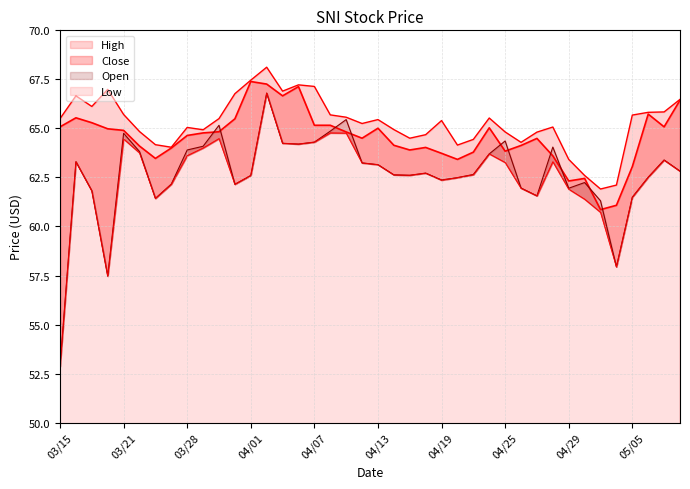

At which category does the chart reach its minimum across all series?

03/15